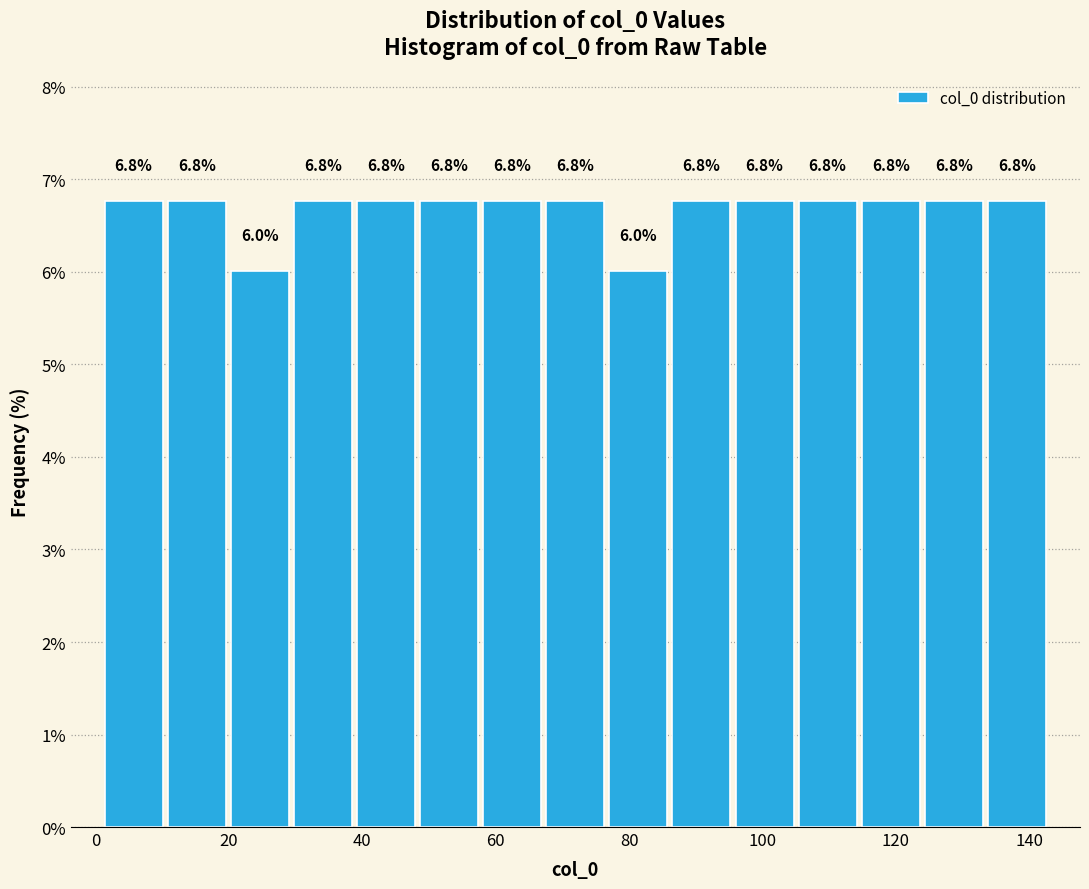

Reading left to right, transcribe this chart: for each bar, give the range it covers on the x-axis and its height. The bar edges are not printed on the chart, so give them approximately, as read against the axis.

0 to 10: 6.8
10 to 20: 6.8
20 to 30: 6.0
30 to 38: 6.8
38 to 48: 6.8
48 to 58: 6.8
58 to 68: 6.8
68 to 76: 6.8
76 to 86: 6.0
86 to 96: 6.8
96 to 106: 6.8
106 to 114: 6.8
114 to 124: 6.8
124 to 134: 6.8
134 to 142: 6.8